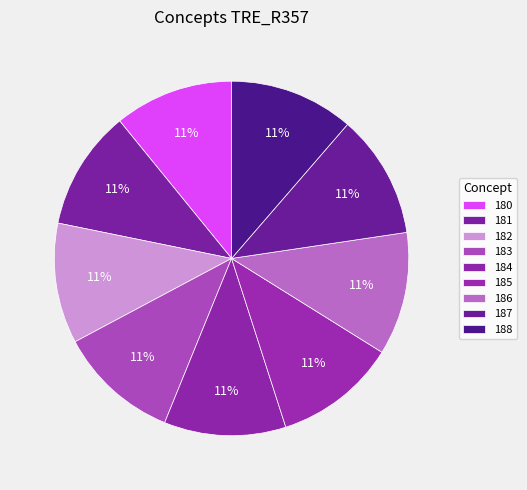

How many segments does this pie chart have?

9